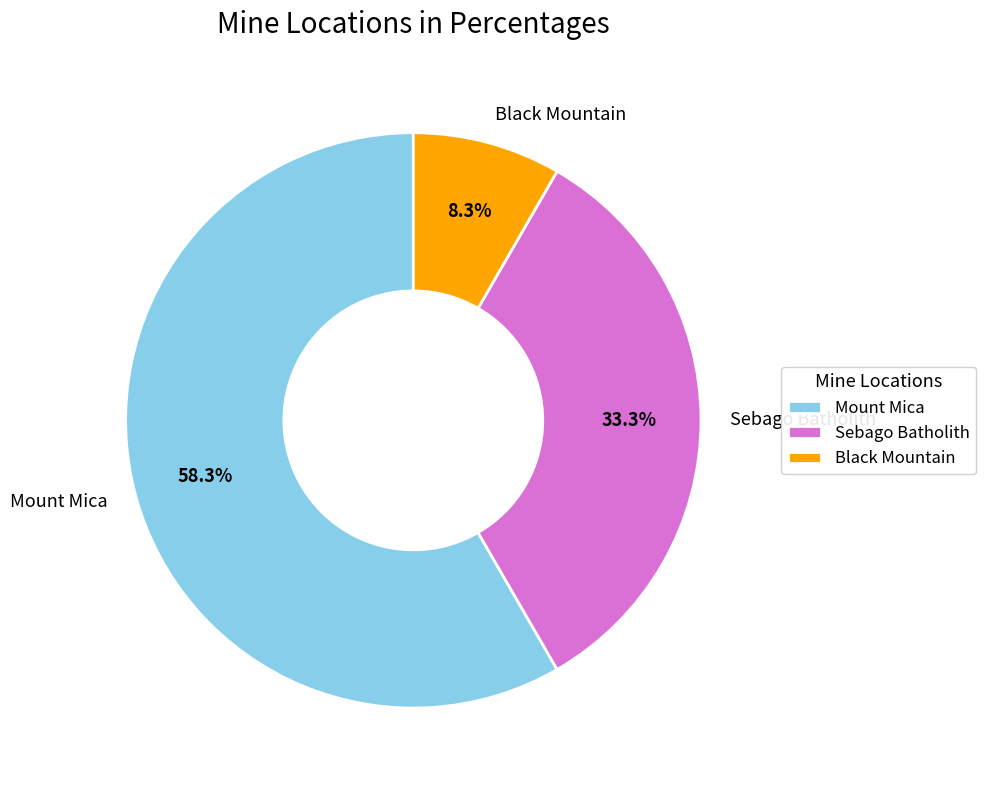

The Black Mountain slice represents 21% of the pie. True or false?

False